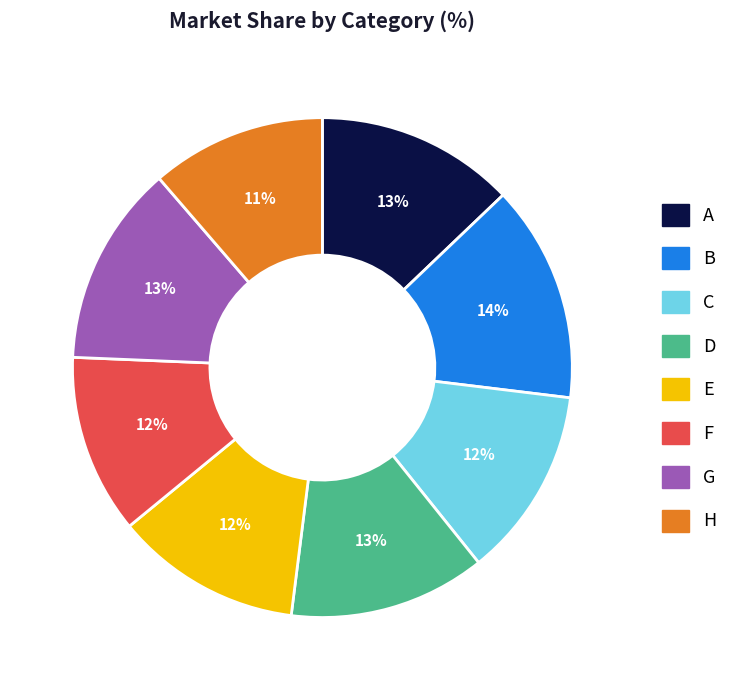

Is the sum of F and A greater than half?

No